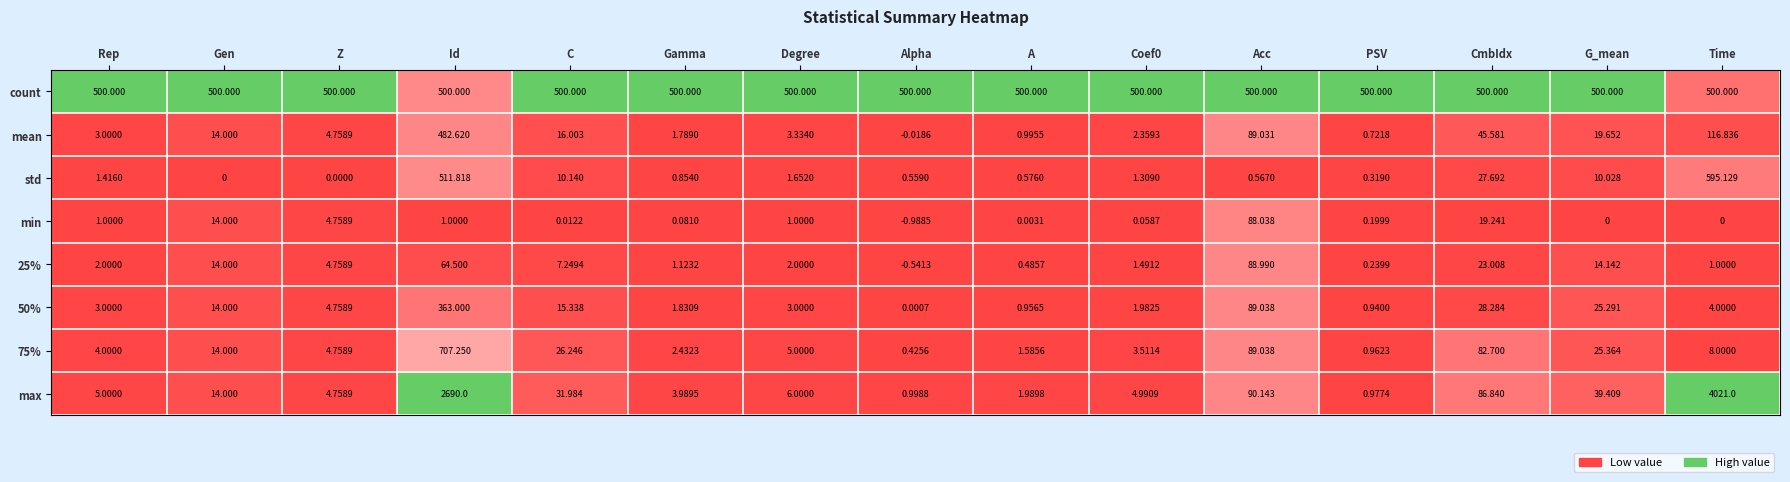

Which category has the highest value across all series?

Time